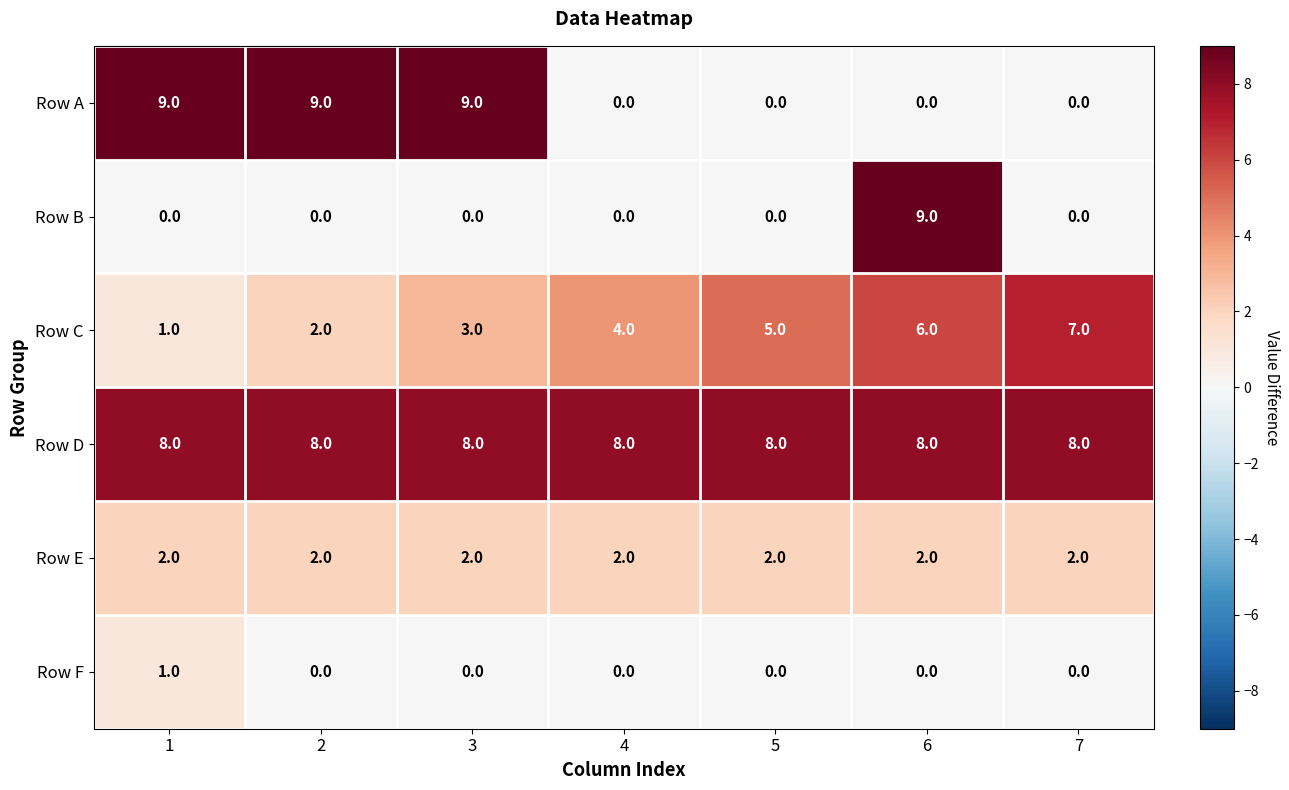

How many categories are shown in the chart?

7